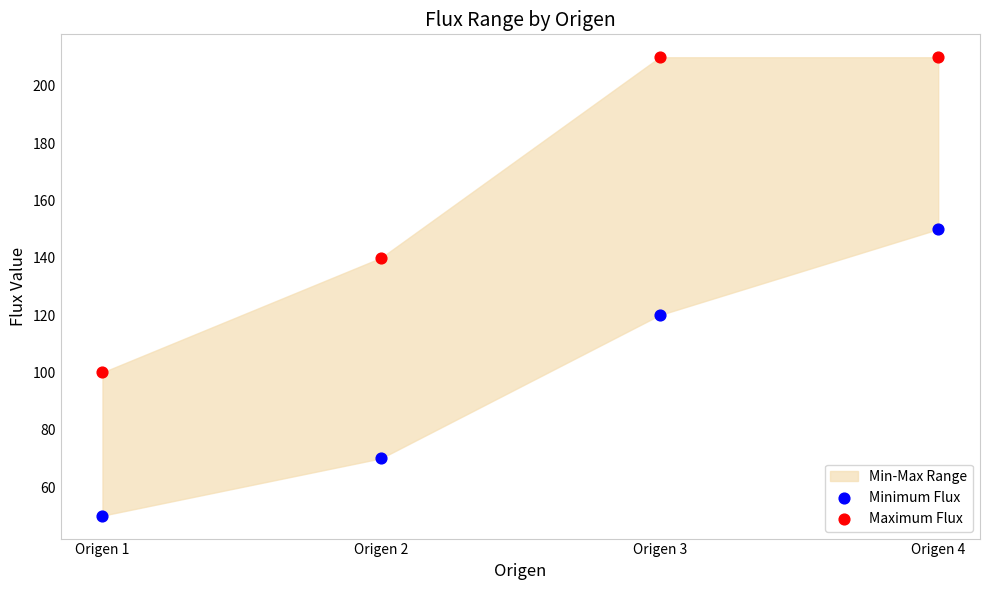

Across all data points, what is the range of Y values (max minus min)?

160